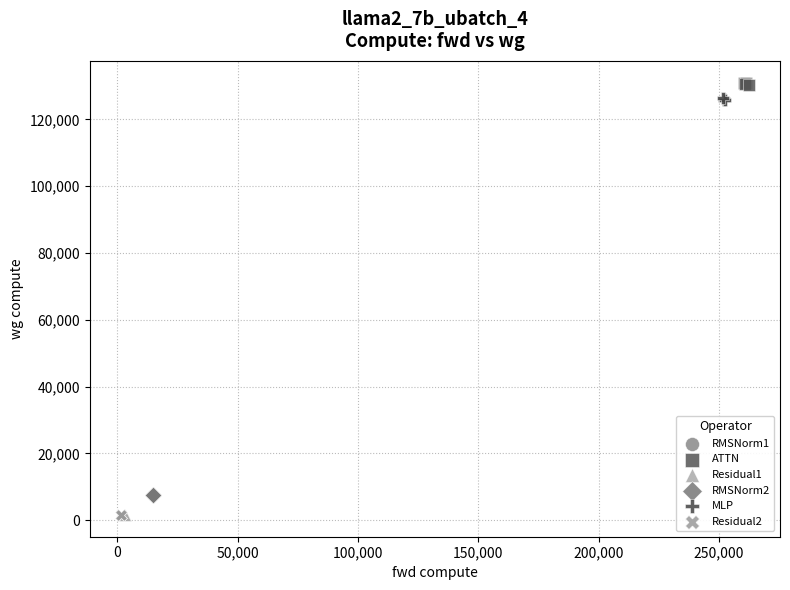

Which series reaches the maximum Y coordinate?

ATTN